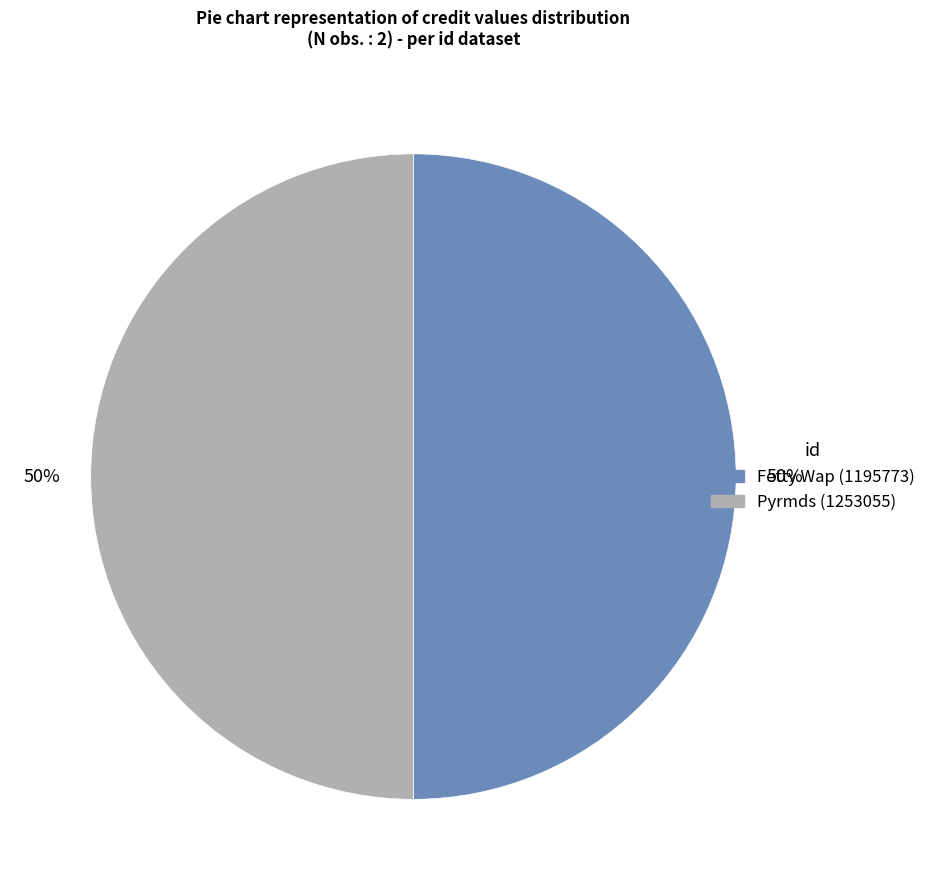

To the nearest percent, what is the average slice percentage?

50%